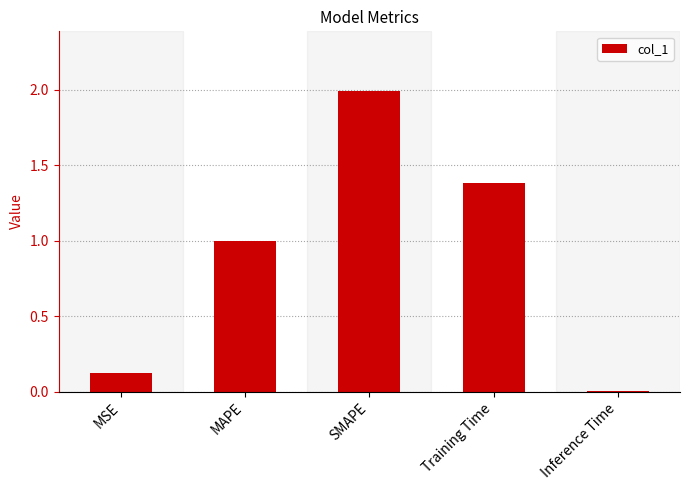

What is the change in value from Training Time to Inference Time?

-1.4